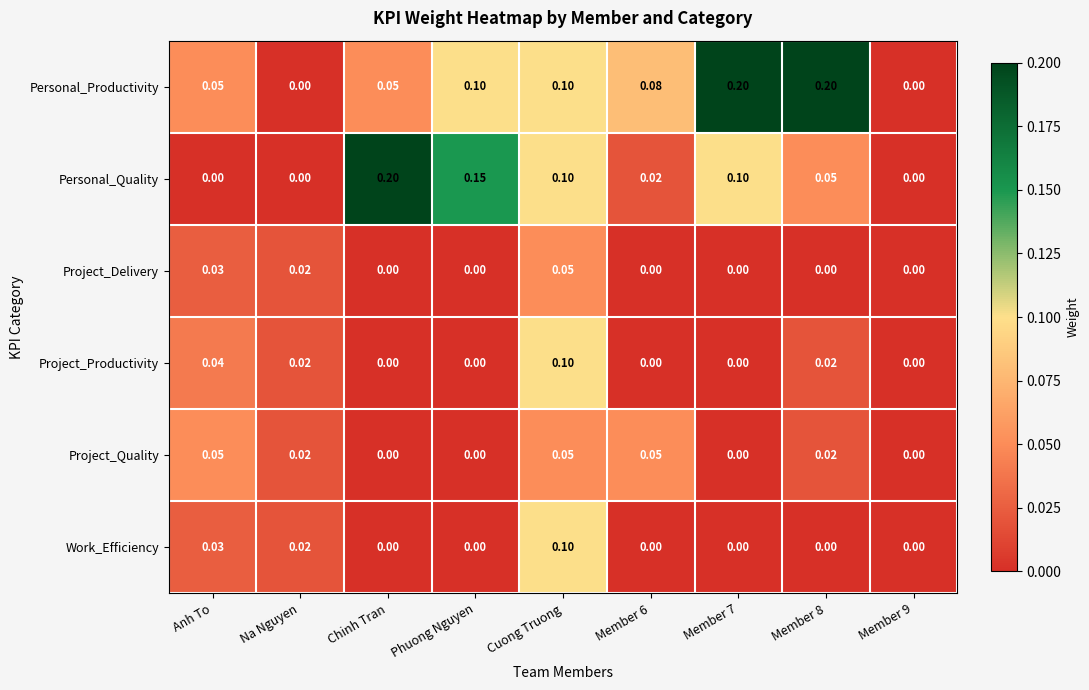

At which category is the sum across all series the highest?

Cuong Truong